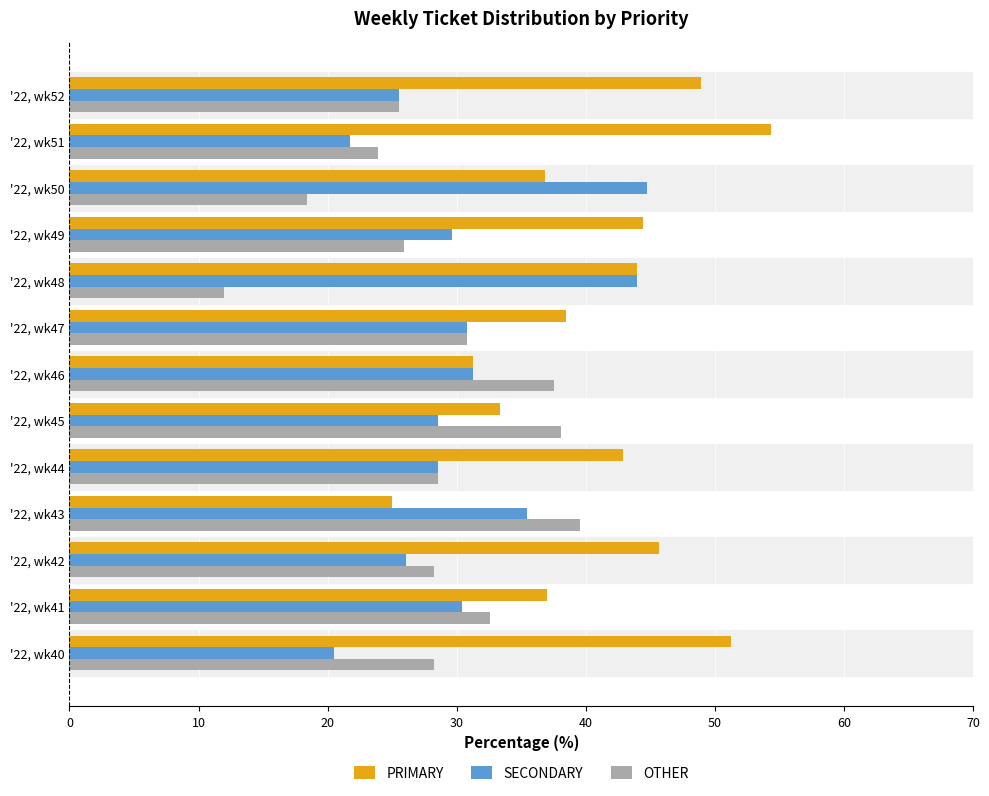

How many data points in SECONDARY are less than 29?

6